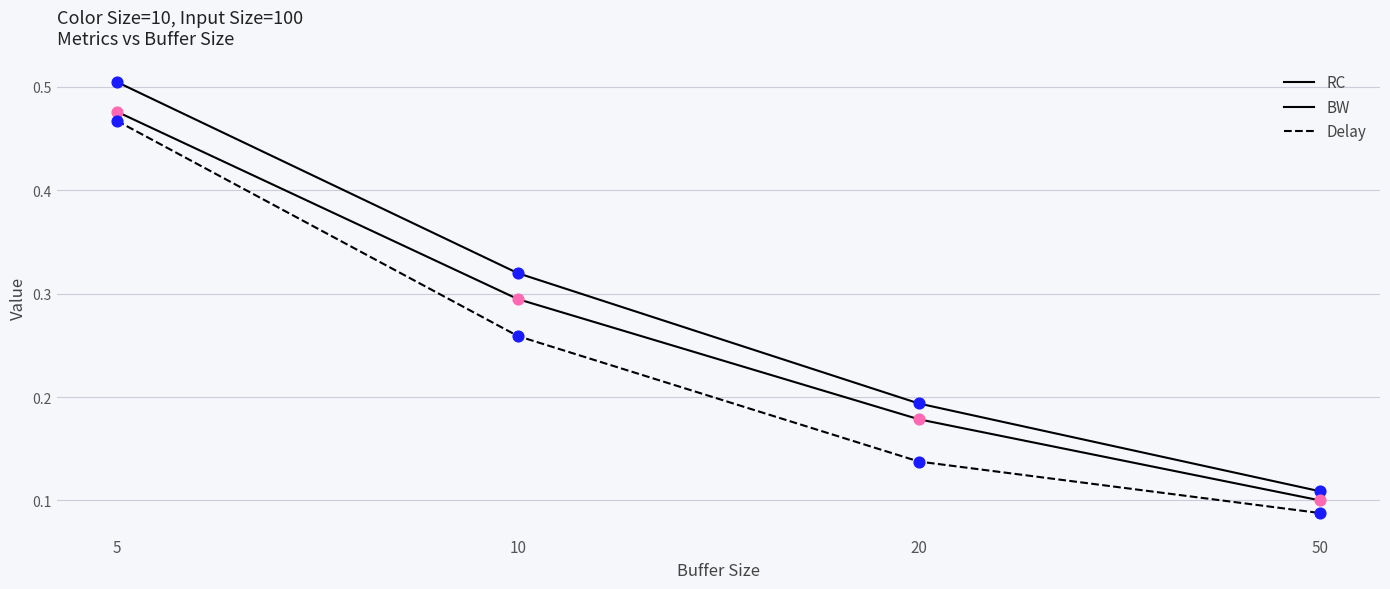

Which series has the largest total across all categories?

RC